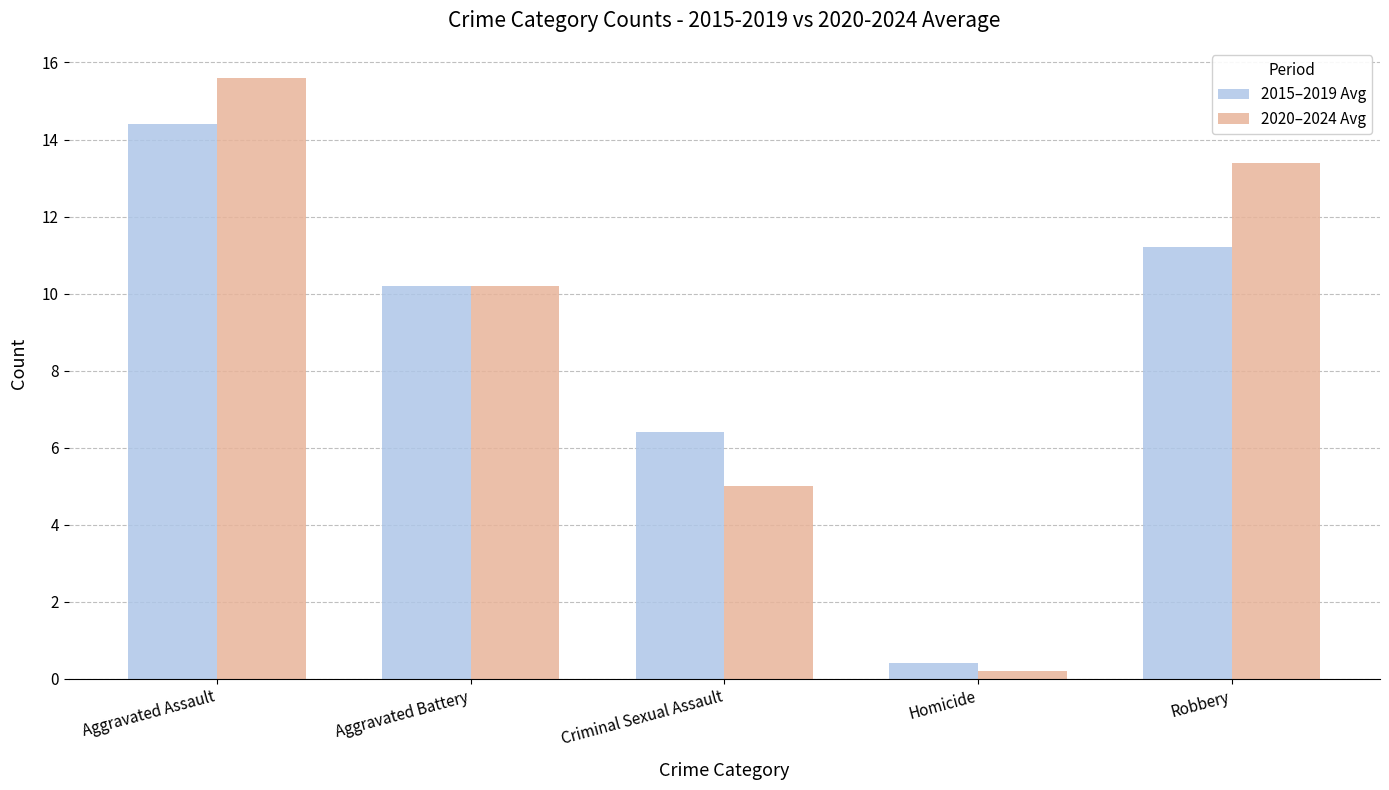

Is the value of 2020–2024 Avg at Homicide greater than the value of 2015–2019 Avg at Aggravated Assault?

No